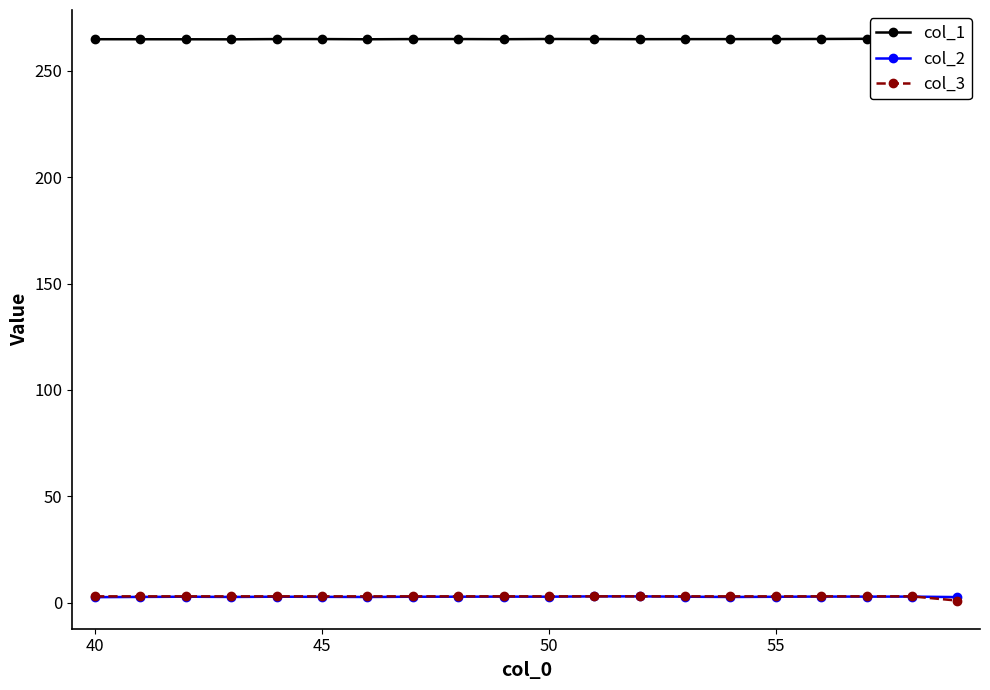

True or false: col_2 has more than 2 points higher than both neighbors.

True